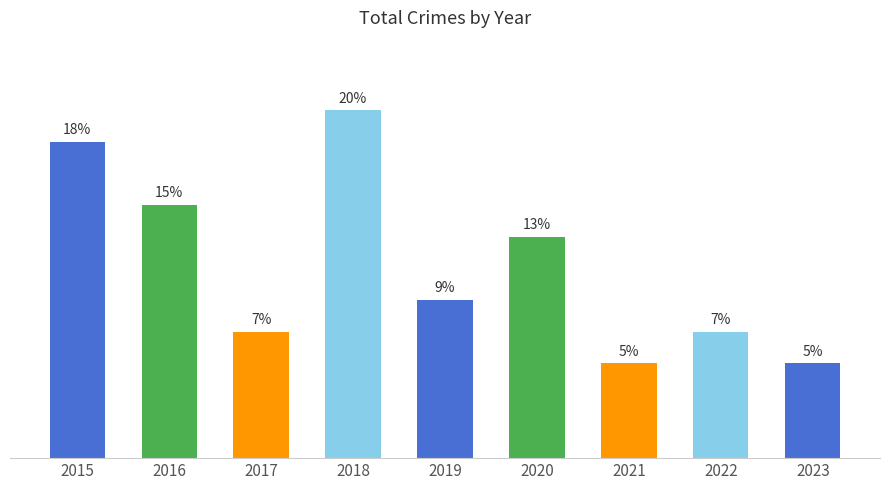

Rank the categories by value from highest to lowest.

2018, 2015, 2016, 2020, 2019, 2017, 2022, 2021, 2023